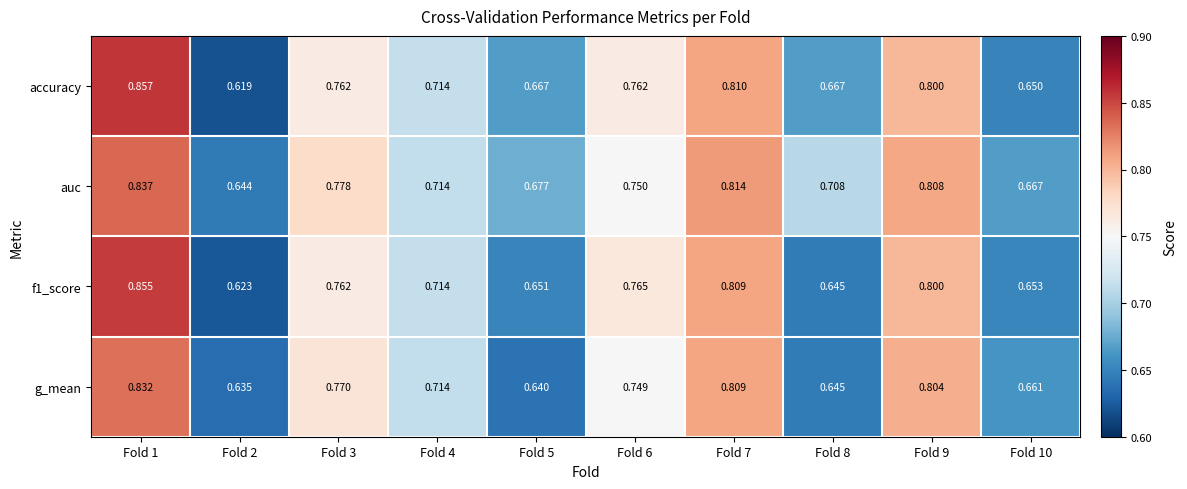

Which series has the largest range (max minus min)?

accuracy